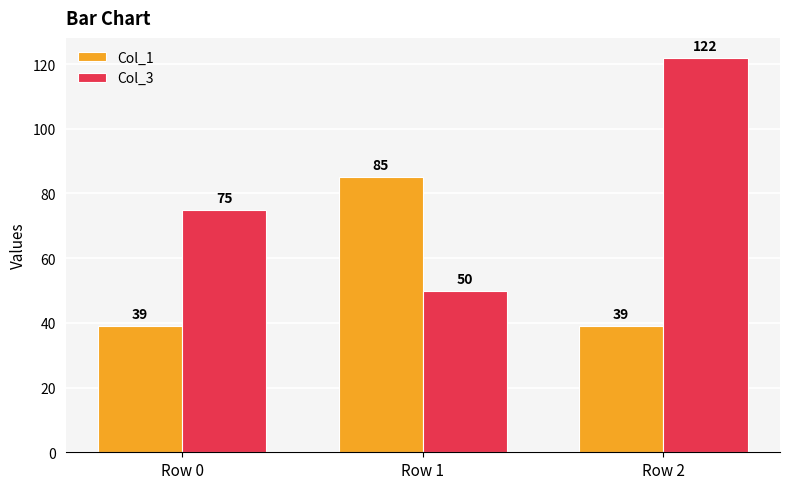

How many data points in Col_1 are above 39?

1